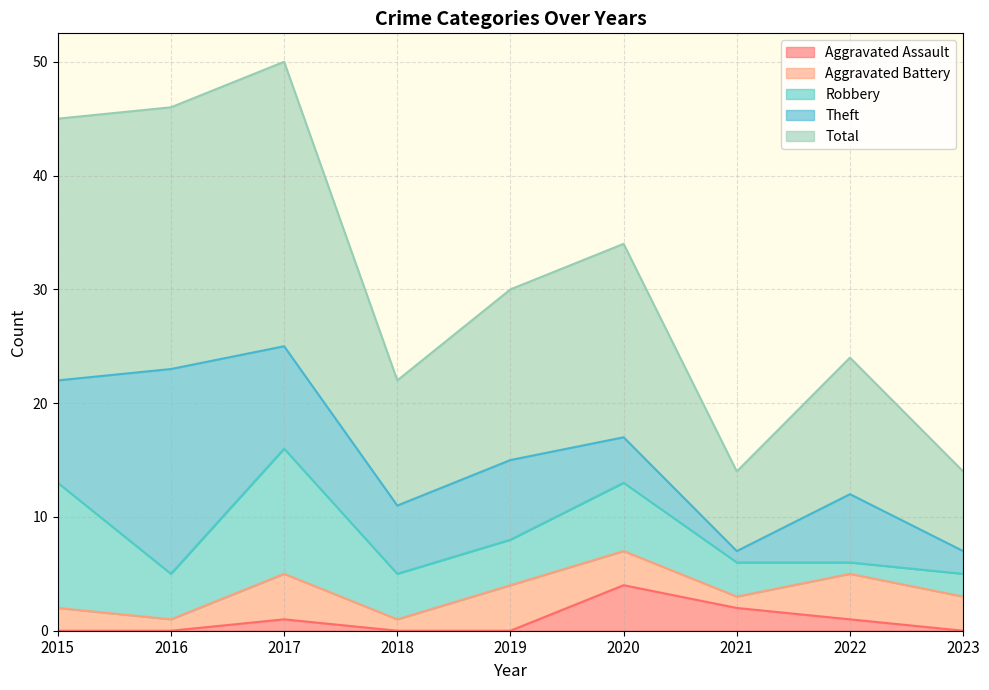

Where is the first local minimum for Aggravated Battery?

2016